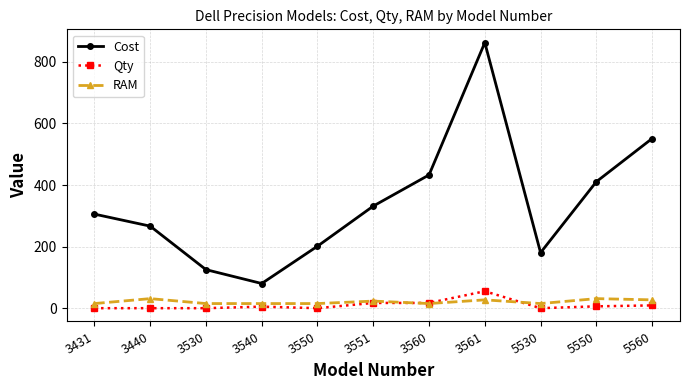

What are all the series names shown in the legend?

Cost, Qty, RAM